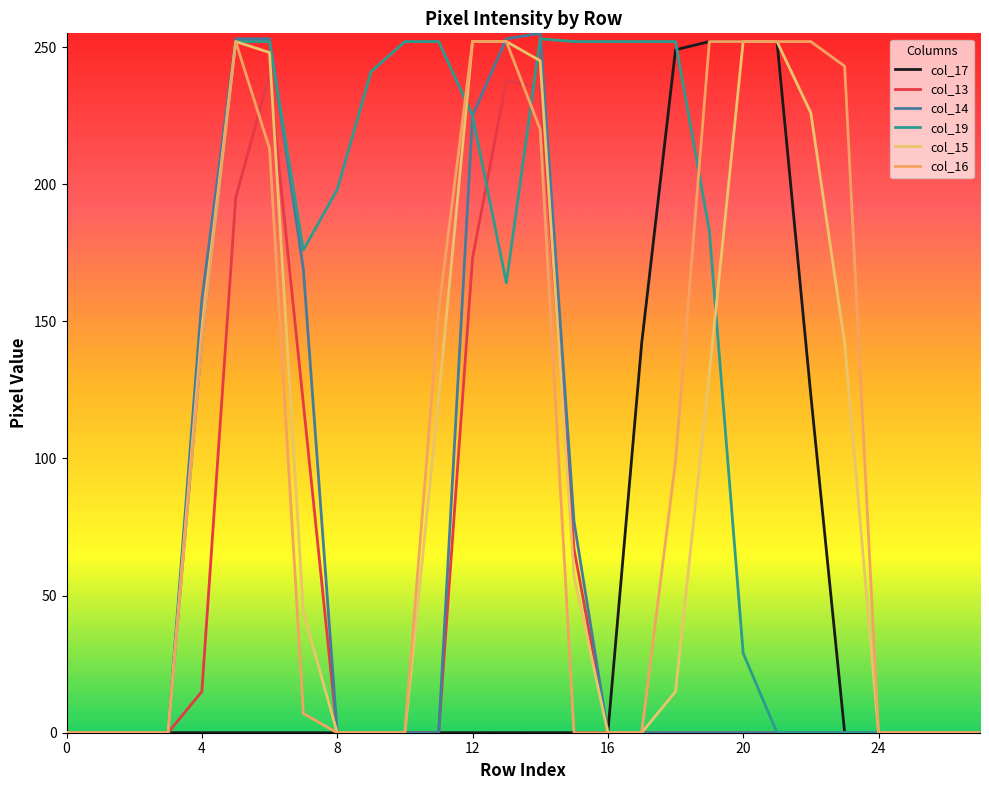

What is the difference between the second highest and second lowest values in the col_14 series?

253